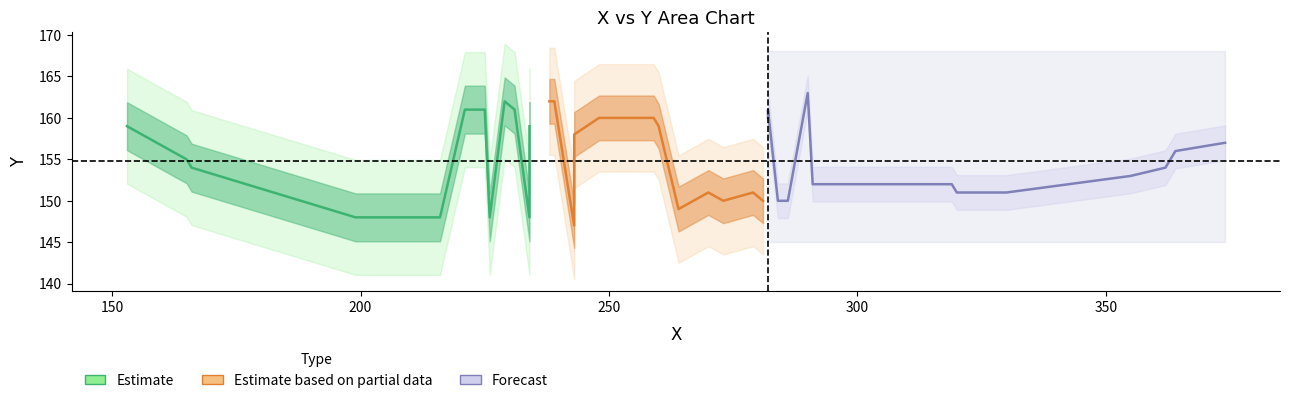

Where do X and Y first cross each other?

24 and 25